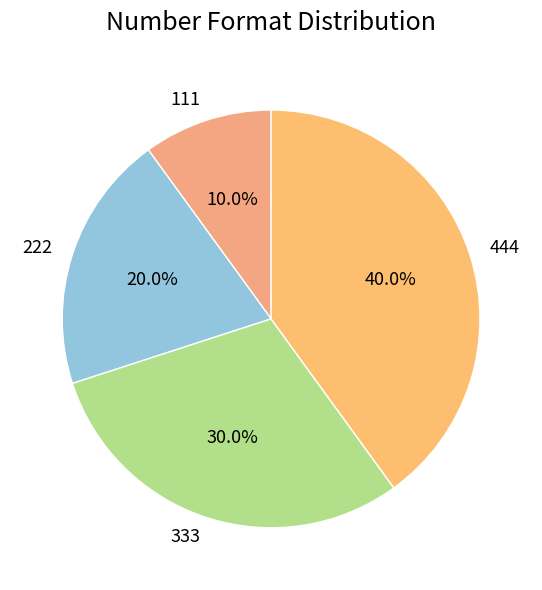

Approximately how many times larger is the value at 444 compared to 333?

1.3